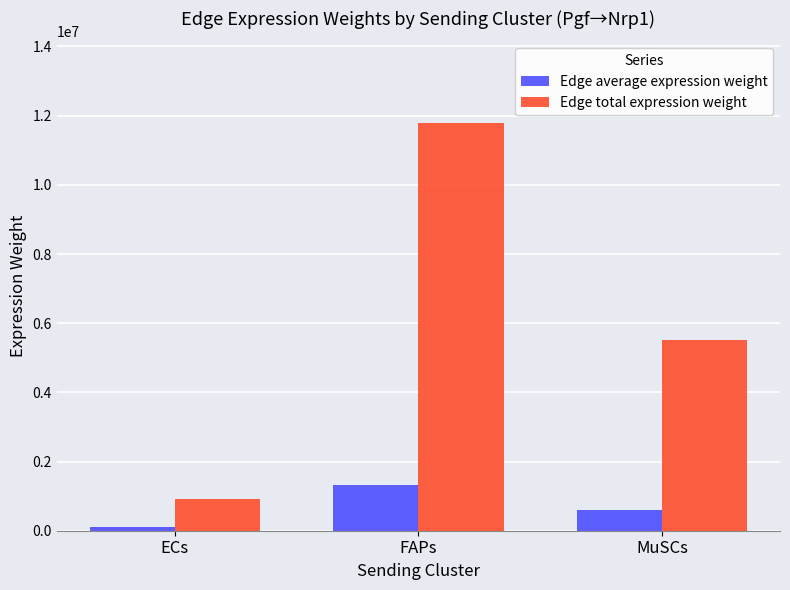

List the series in order of their overall mean, highest first.

Edge total expression weight, Edge average expression weight